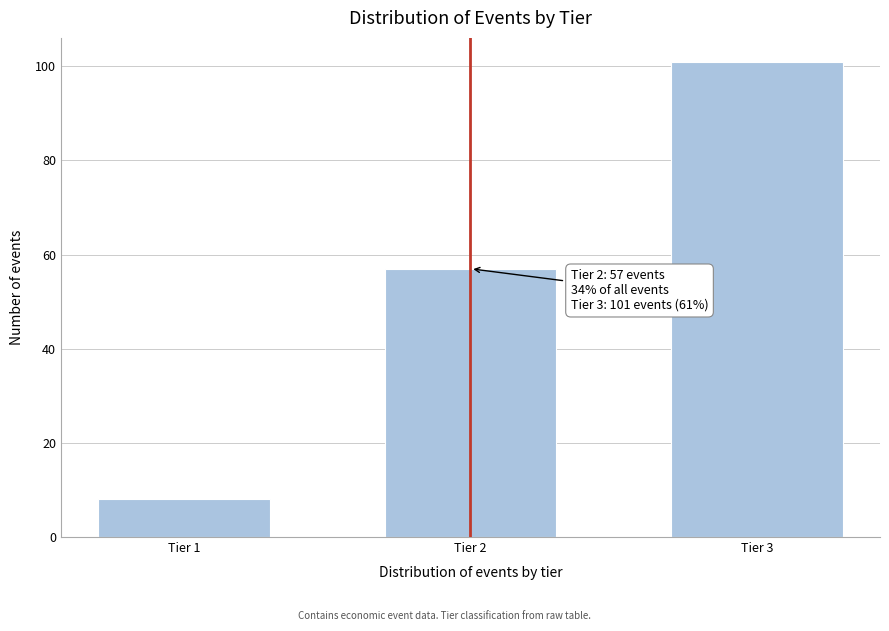

Reading right to left, transcribe all the data shown in this chart.

101	57	8